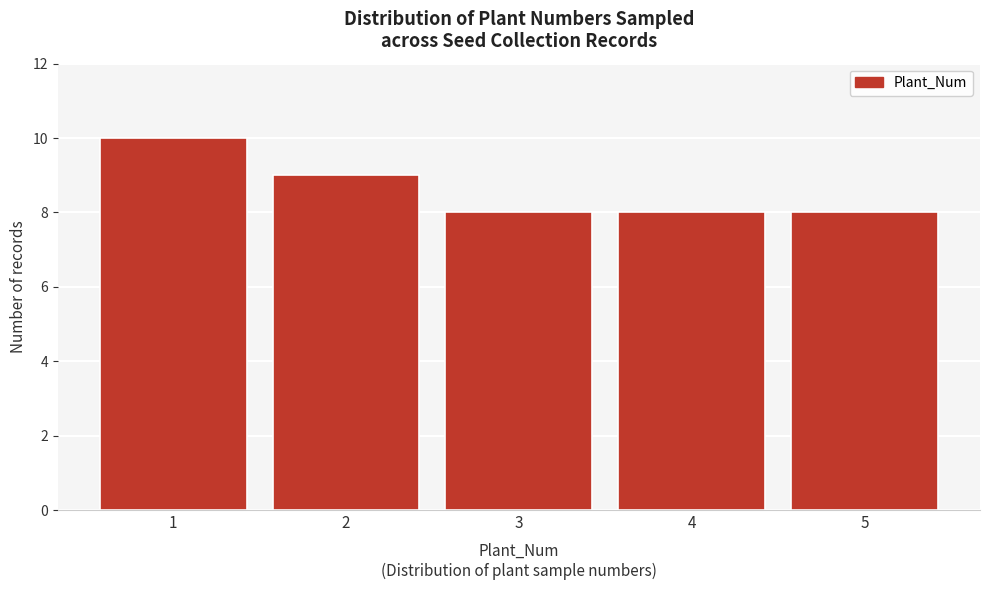

Reading left to right, transcribe all the data shown in this chart.

1=10	2=9	3=8	4=8	5=8